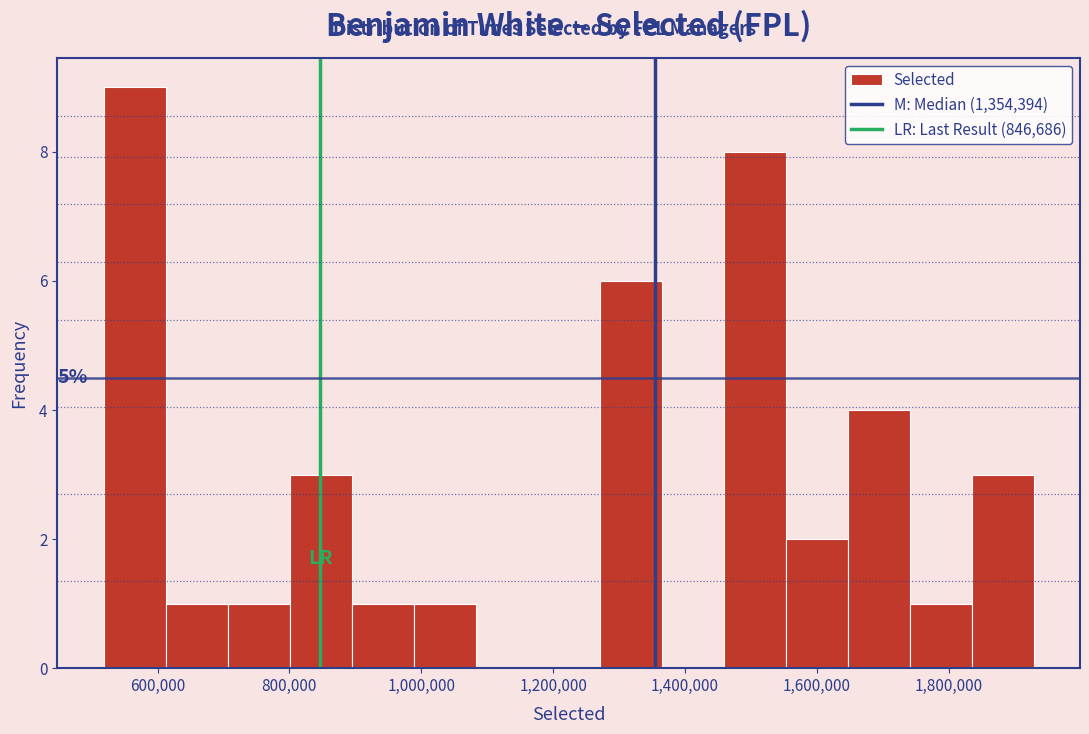

Which range on the x-axis has the tallest bar?

520000 to 620000